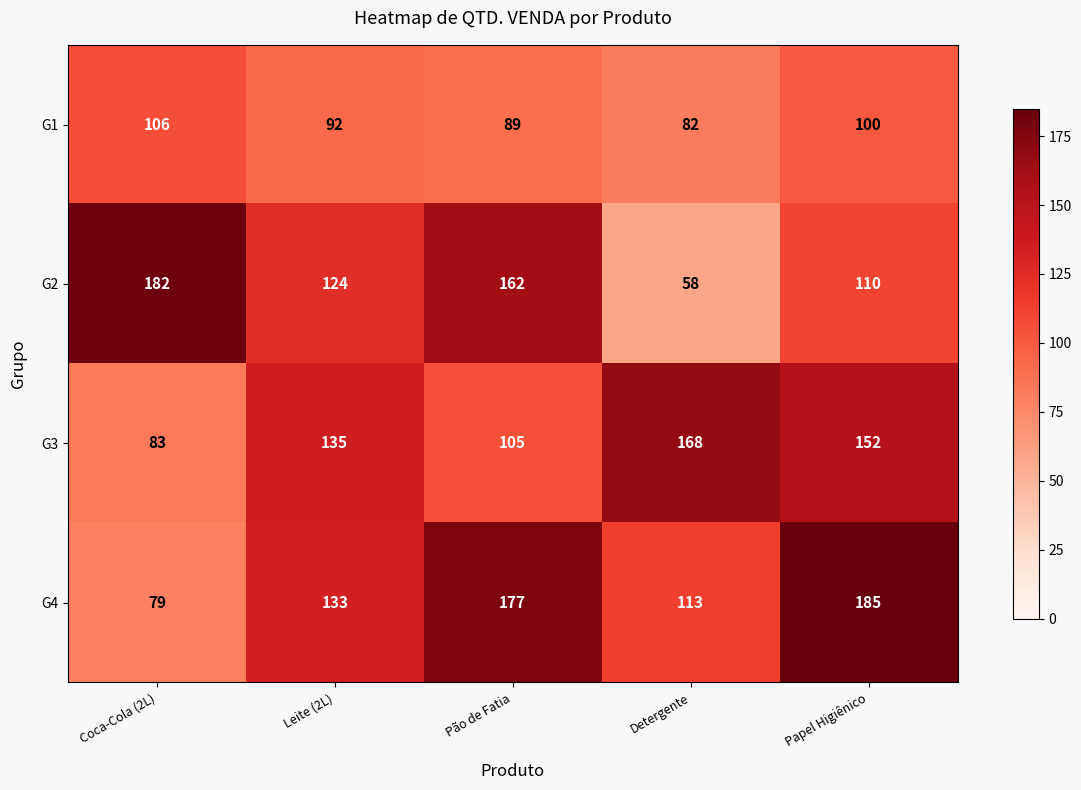

At which category does the chart reach its minimum across all series?

Detergente